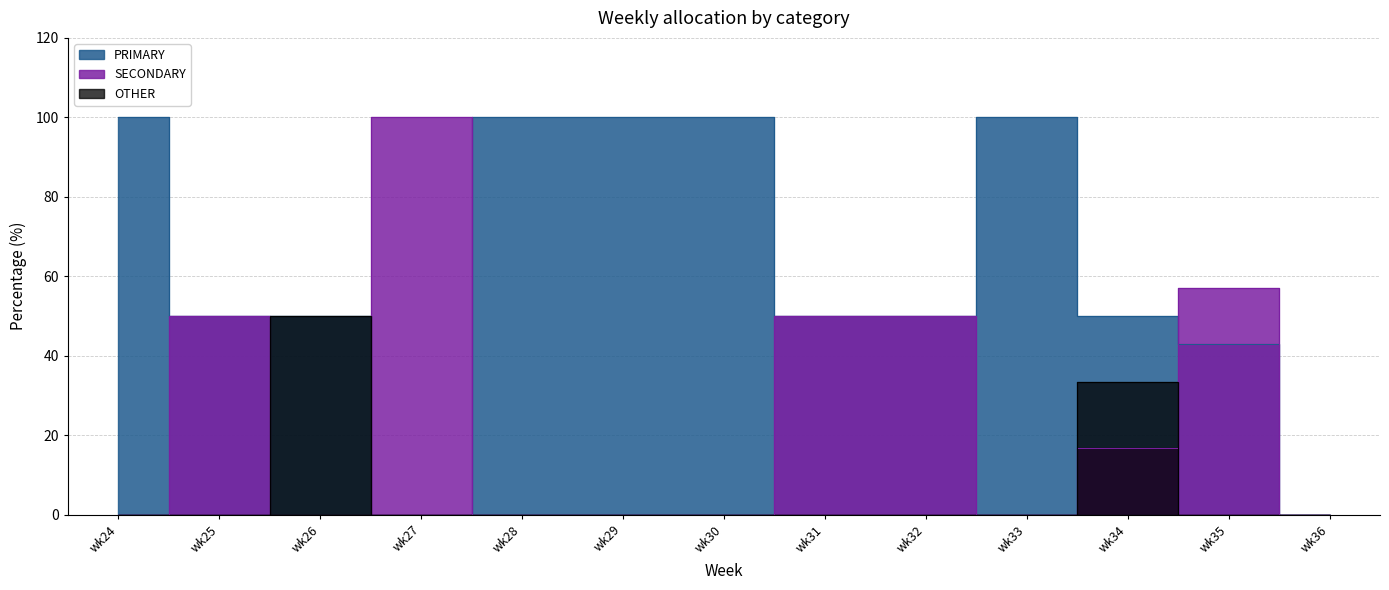

What is the difference between the PRIMARY values at wk36 and wk29?

100.0